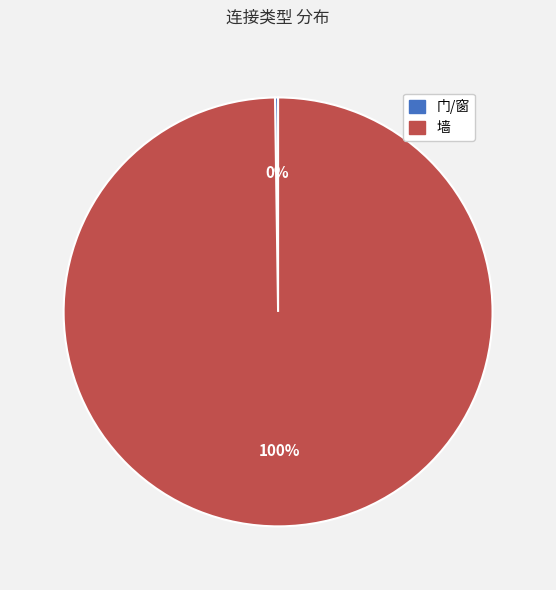

To the nearest percent, what portion does 墙 represent?

100%